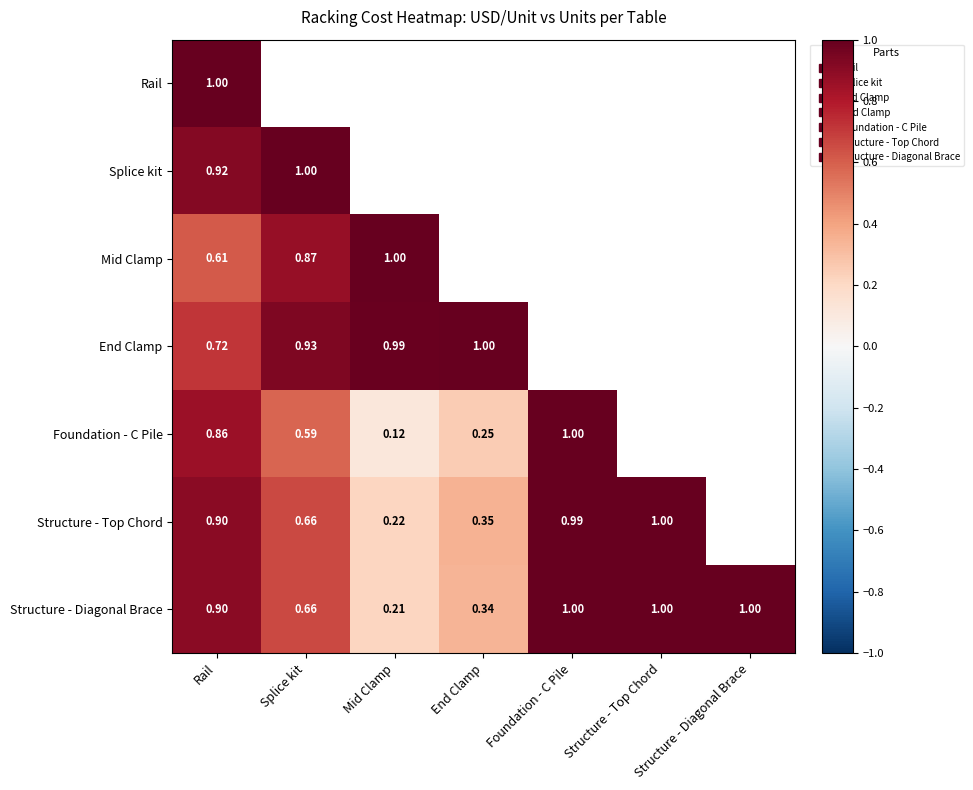

At which label does Structure - Top Chord reach its peak?

Structure - Top Chord